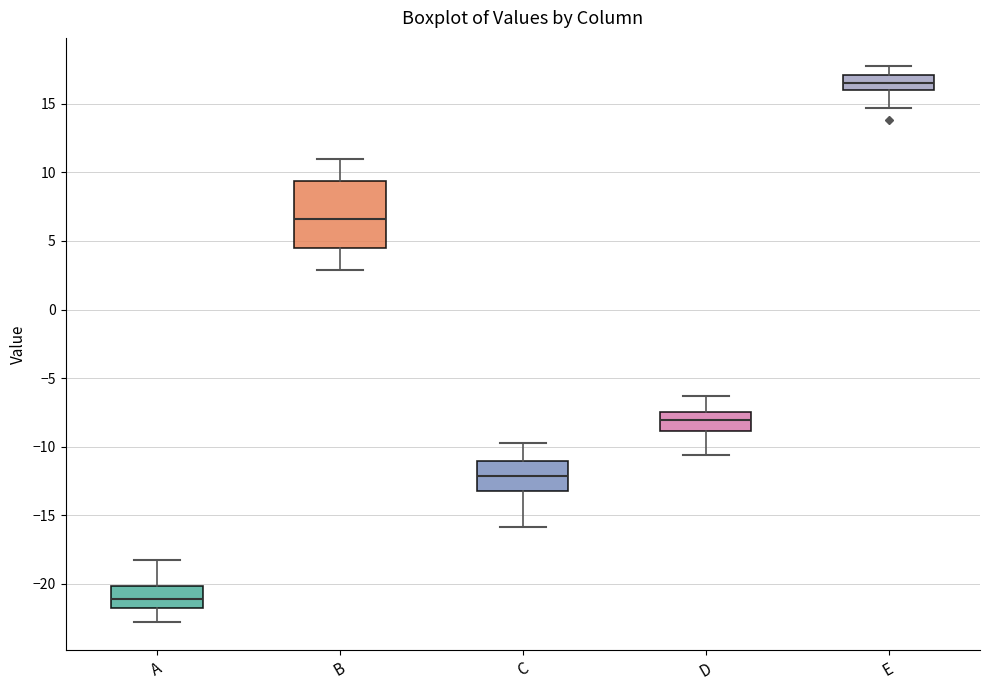

Comparing the boxes themselves (not the whiskers), which one is the tallest?

B